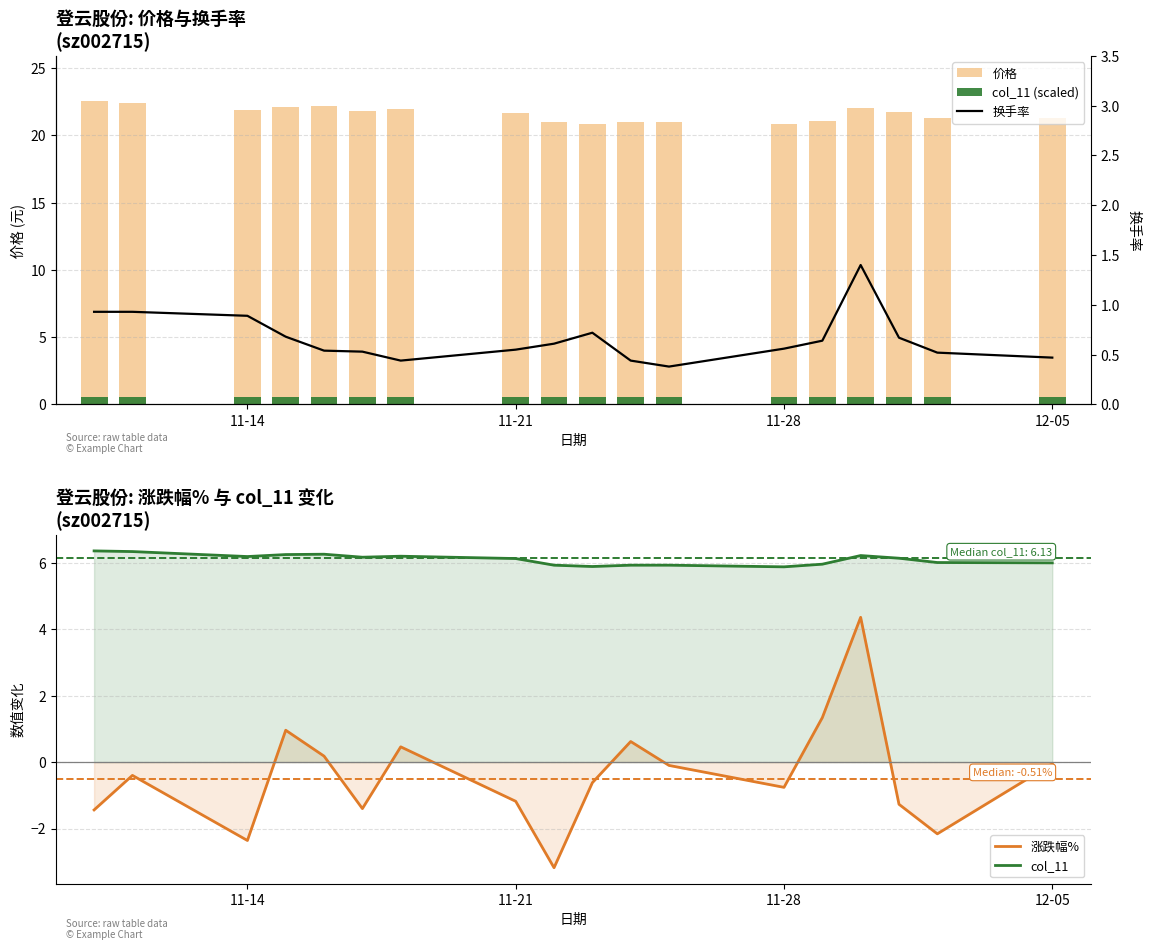

Rank the series by their maximum value, from lowest to highest.

col_11 (scaled), 换手率, 涨跌幅%, col_11, 价格